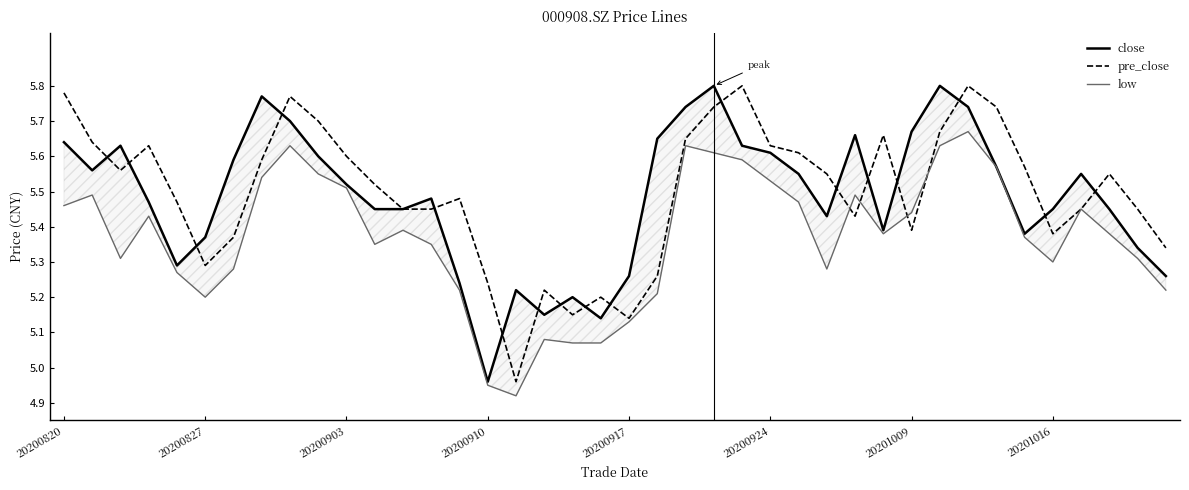

True or false: pre_close has a value of 2.9 at 20200910.

False